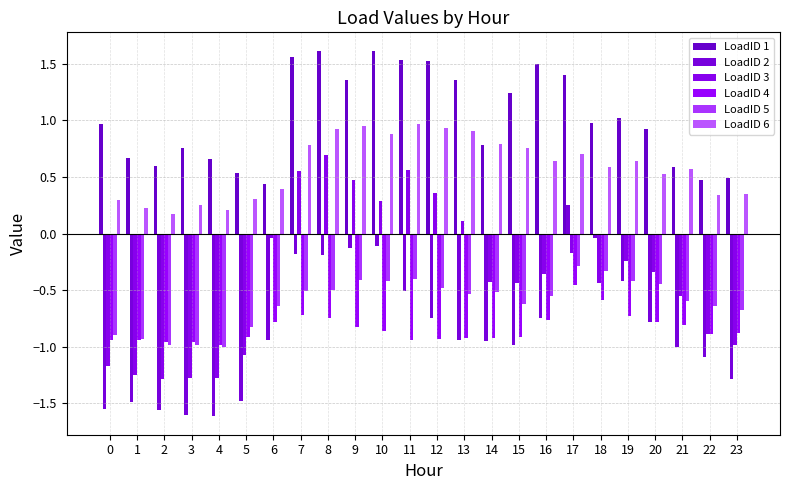

How many bars are there in each group?

6